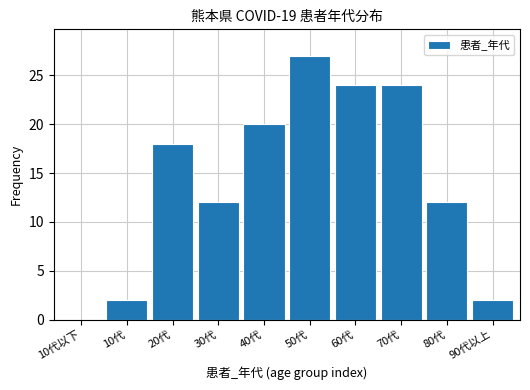

Reading left to right, list all the values displayed in this chart.

10代以下=0	10代=2	20代=18	30代=12	40代=20	50代=27	60代=24	70代=24	80代=12	90代以上=2